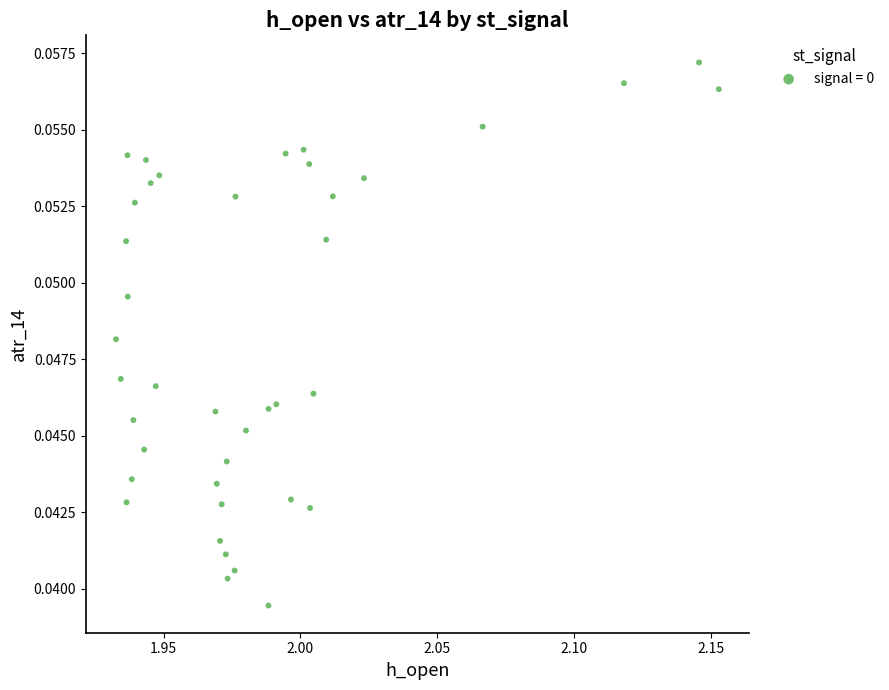

How many data points are displayed?

40